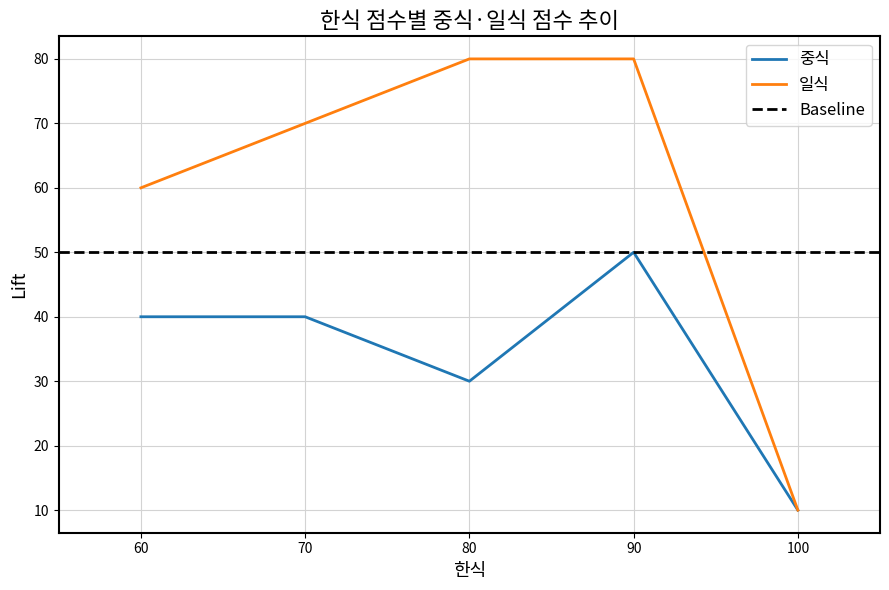

List the series in order of their overall mean, lowest first.

중식, 일식